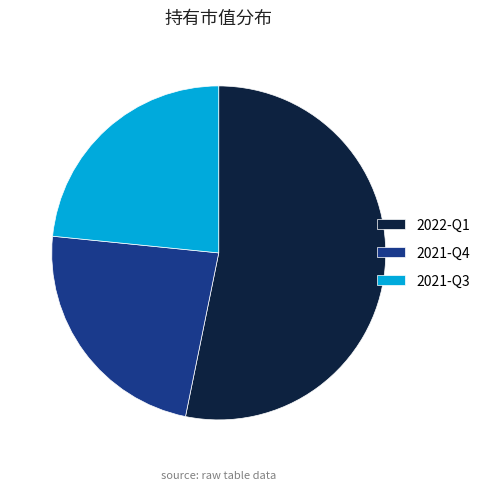

Is the sum of 2021-Q3 and 2022-Q1 greater than half?

Yes